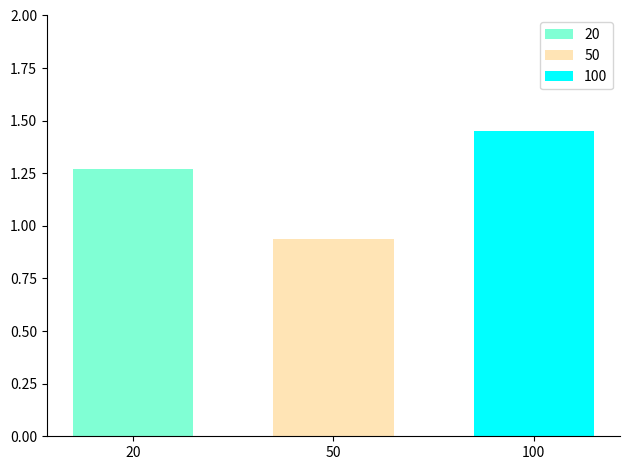

Rank the categories by 50 value from lowest to highest.

50